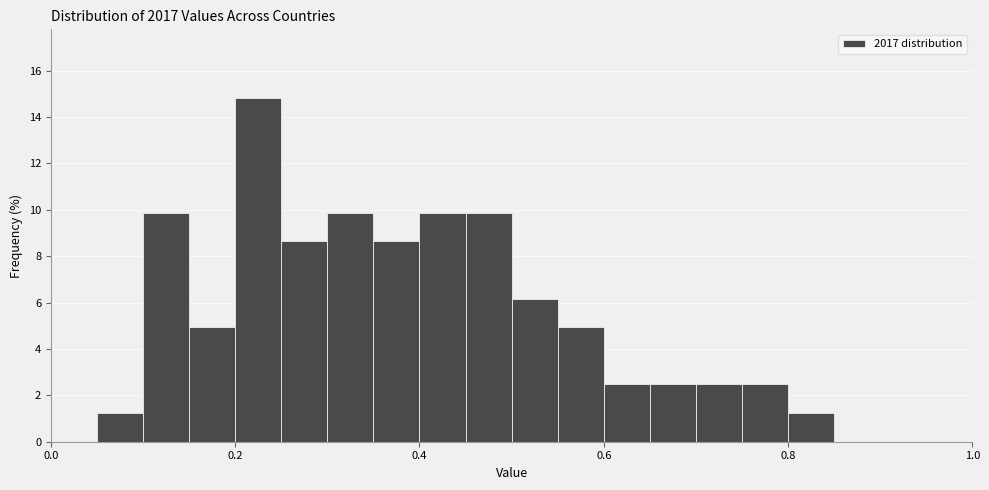

Read against the x-axis, roughly where is the centre of the tallest bar?

0.22